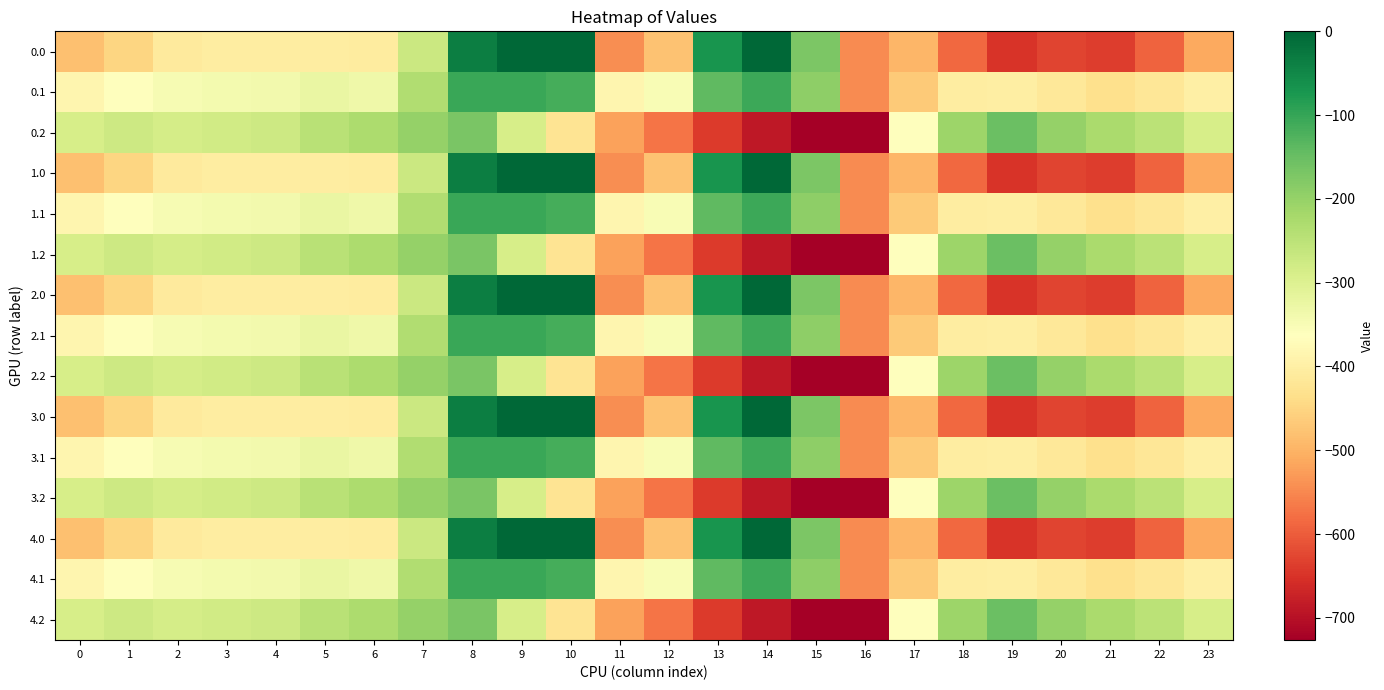

Reading left to right, list all the values displayed in this chart.

0.0: 0=-482.0	1=-449.5	2=-410.3	3=-404.4	4=-404.9	5=-403.8	6=-408.0	7=-270.7	8=-35.0	9=0.0	10=0.0	11=-544.3	12=-477.2	13=-70.2	14=-0.3	15=-172.8	16=-545.4	17=-494.8	18=-586.7	19=-649.2	20=-629.9	21=-638.4	22=-592.3	23=-511.3
0.1: 0=-384.6	1=-361.1	2=-347.9	3=-342.7	4=-339.6	5=-325.7	6=-332.2	7=-234.9	8=-102.3	9=-104.8	10=-114.0	11=-384.7	12=-350.8	13=-141.2	14=-105.5	15=-190.4	16=-547.3	17=-466.6	18=-405.4	19=-400.2	20=-414.5	21=-432.4	22=-419.9	23=-399.4
0.2: 0=-287.1	1=-272.7	2=-285.5	3=-281.0	4=-274.4	5=-245.0	6=-228.8	7=-199.0	8=-169.5	9=-288.5	10=-423.5	11=-520.6	12=-571.2	13=-640.4	14=-687.4	15=-725.8	16=-726.6	17=-362.4	18=-210.0	19=-151.0	20=-199.2	21=-226.4	22=-247.4	23=-287.5
1.0: 0=-482.0	1=-449.5	2=-410.3	3=-404.4	4=-404.9	5=-403.8	6=-408.0	7=-270.7	8=-35.0	9=0.0	10=0.0	11=-544.3	12=-477.2	13=-70.2	14=-0.3	15=-172.8	16=-545.4	17=-494.8	18=-586.7	19=-649.2	20=-629.9	21=-638.4	22=-592.3	23=-511.3
1.1: 0=-384.6	1=-361.1	2=-347.9	3=-342.7	4=-339.6	5=-325.7	6=-332.2	7=-234.9	8=-102.3	9=-104.8	10=-114.0	11=-384.7	12=-350.8	13=-141.2	14=-105.5	15=-190.4	16=-547.3	17=-466.6	18=-405.4	19=-400.2	20=-414.5	21=-432.4	22=-419.9	23=-399.4
1.2: 0=-287.1	1=-272.7	2=-285.5	3=-281.0	4=-274.4	5=-245.0	6=-228.8	7=-199.0	8=-169.5	9=-288.5	10=-423.5	11=-520.6	12=-571.2	13=-640.4	14=-687.4	15=-725.8	16=-726.6	17=-362.4	18=-210.0	19=-151.0	20=-199.2	21=-226.4	22=-247.4	23=-287.5
2.0: 0=-482.0	1=-449.5	2=-410.3	3=-404.4	4=-404.9	5=-403.8	6=-408.0	7=-270.7	8=-35.0	9=0.0	10=0.0	11=-544.3	12=-477.2	13=-70.2	14=-0.3	15=-172.8	16=-545.4	17=-494.8	18=-586.7	19=-649.2	20=-629.9	21=-638.4	22=-592.3	23=-511.3
2.1: 0=-384.6	1=-361.1	2=-347.9	3=-342.7	4=-339.6	5=-325.7	6=-332.2	7=-234.9	8=-102.3	9=-104.8	10=-114.0	11=-384.7	12=-350.8	13=-141.2	14=-105.5	15=-190.4	16=-547.3	17=-466.6	18=-405.4	19=-400.2	20=-414.5	21=-432.4	22=-419.9	23=-399.4
2.2: 0=-287.1	1=-272.7	2=-285.5	3=-281.0	4=-274.4	5=-245.0	6=-228.8	7=-199.0	8=-169.5	9=-288.5	10=-423.5	11=-520.6	12=-571.2	13=-640.4	14=-687.4	15=-725.8	16=-726.6	17=-362.4	18=-210.0	19=-151.0	20=-199.2	21=-226.4	22=-247.4	23=-287.5
3.0: 0=-482.0	1=-449.5	2=-410.3	3=-404.4	4=-404.9	5=-403.8	6=-408.0	7=-270.7	8=-35.0	9=0.0	10=0.0	11=-544.3	12=-477.2	13=-70.2	14=-0.3	15=-172.8	16=-545.4	17=-494.8	18=-586.7	19=-649.2	20=-629.9	21=-638.4	22=-592.3	23=-511.3
3.1: 0=-384.6	1=-361.1	2=-347.9	3=-342.7	4=-339.6	5=-325.7	6=-332.2	7=-234.9	8=-102.3	9=-104.8	10=-114.0	11=-384.7	12=-350.8	13=-141.2	14=-105.5	15=-190.4	16=-547.3	17=-466.6	18=-405.4	19=-400.2	20=-414.5	21=-432.4	22=-419.9	23=-399.4
3.2: 0=-287.1	1=-272.7	2=-285.5	3=-281.0	4=-274.4	5=-245.0	6=-228.8	7=-199.0	8=-169.5	9=-288.5	10=-423.5	11=-520.6	12=-571.2	13=-640.4	14=-687.4	15=-725.8	16=-726.6	17=-362.4	18=-210.0	19=-151.0	20=-199.2	21=-226.4	22=-247.4	23=-287.5
4.0: 0=-482.0	1=-449.5	2=-410.3	3=-404.4	4=-404.9	5=-403.8	6=-408.0	7=-270.7	8=-35.0	9=0.0	10=0.0	11=-544.3	12=-477.2	13=-70.2	14=-0.3	15=-172.8	16=-545.4	17=-494.8	18=-586.7	19=-649.2	20=-629.9	21=-638.4	22=-592.3	23=-511.3
4.1: 0=-384.6	1=-361.1	2=-347.9	3=-342.7	4=-339.6	5=-325.7	6=-332.2	7=-234.9	8=-102.3	9=-104.8	10=-114.0	11=-384.7	12=-350.8	13=-141.2	14=-105.5	15=-190.4	16=-547.3	17=-466.6	18=-405.4	19=-400.2	20=-414.5	21=-432.4	22=-419.9	23=-399.4
4.2: 0=-287.1	1=-272.7	2=-285.5	3=-281.0	4=-274.4	5=-245.0	6=-228.8	7=-199.0	8=-169.5	9=-288.5	10=-423.5	11=-520.6	12=-571.2	13=-640.4	14=-687.4	15=-725.8	16=-726.6	17=-362.4	18=-210.0	19=-151.0	20=-199.2	21=-226.4	22=-247.4	23=-287.5